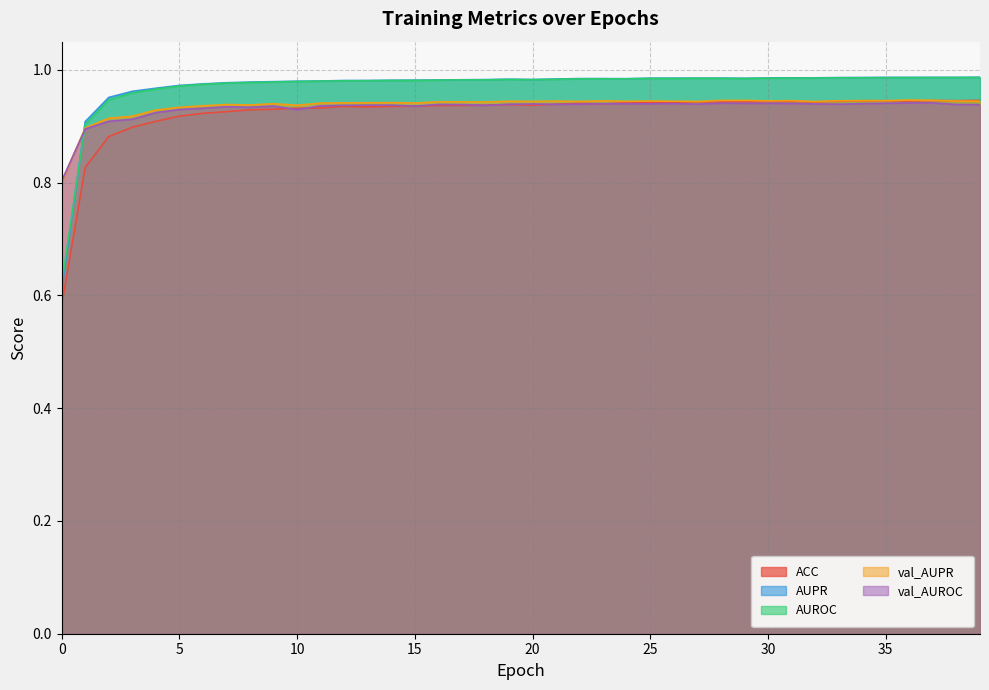

What is the greatest value displayed?

1.0